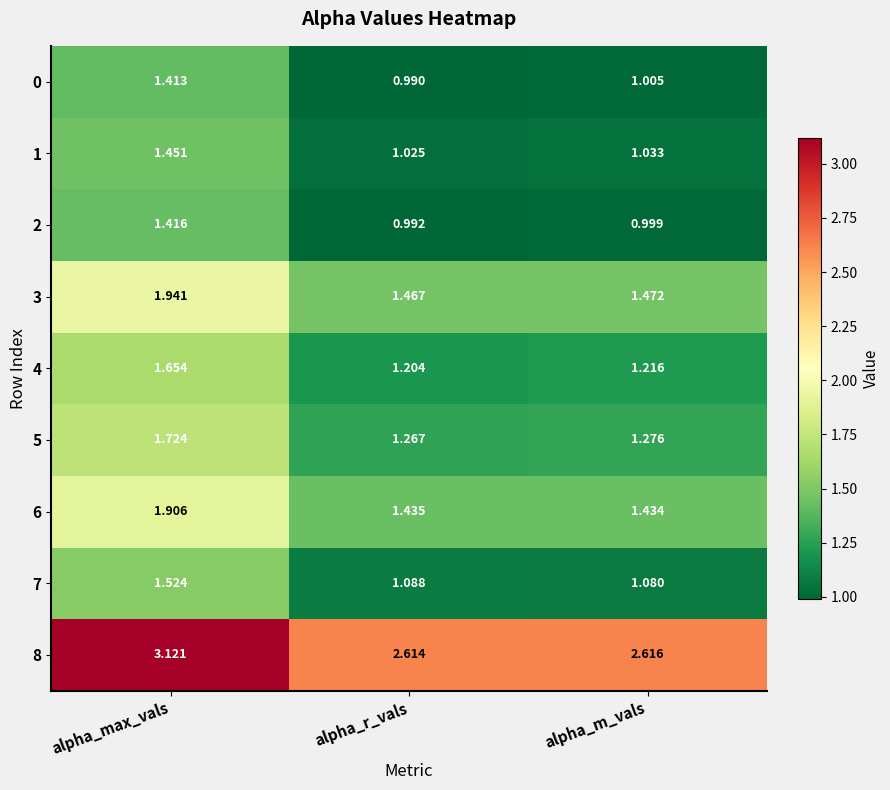

Where is 4 nearest to the value 1?

alpha_r_vals